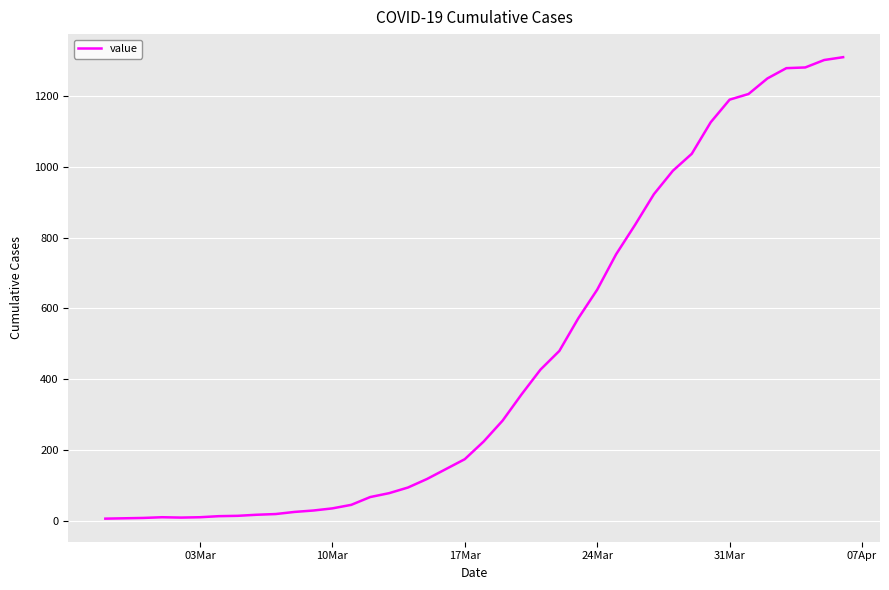

What is the difference between the maximum and minimum values?

1304